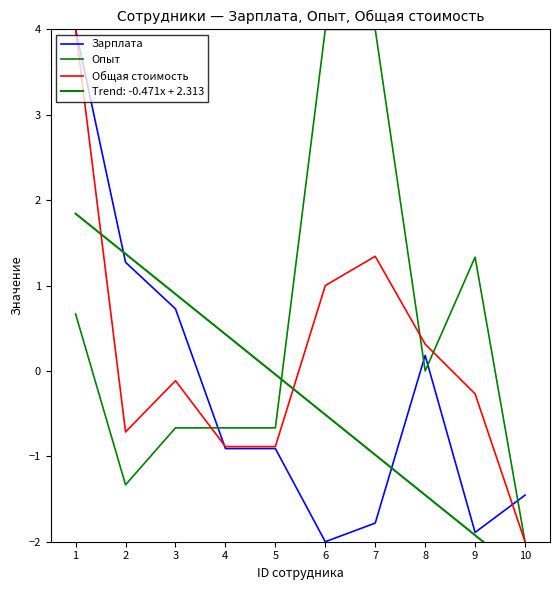

How many categories are shown in the chart?

10